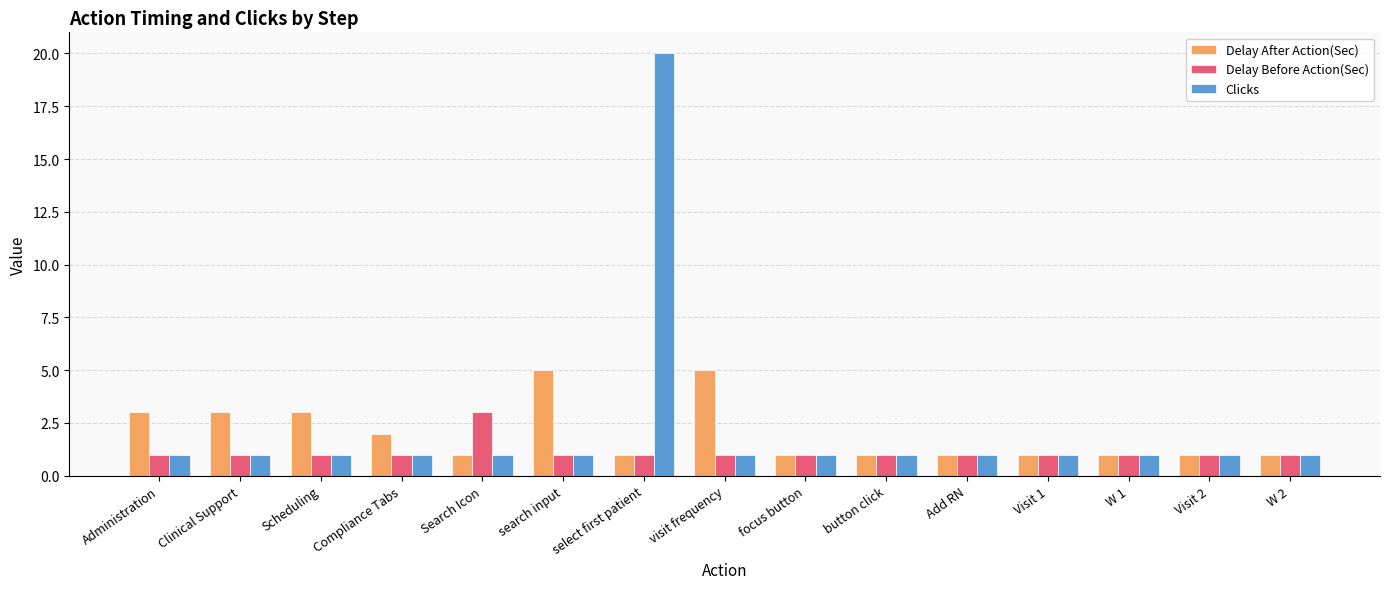

The Delay Before Action(Sec) series shows 0 at Compliance Tabs. True or false?

False